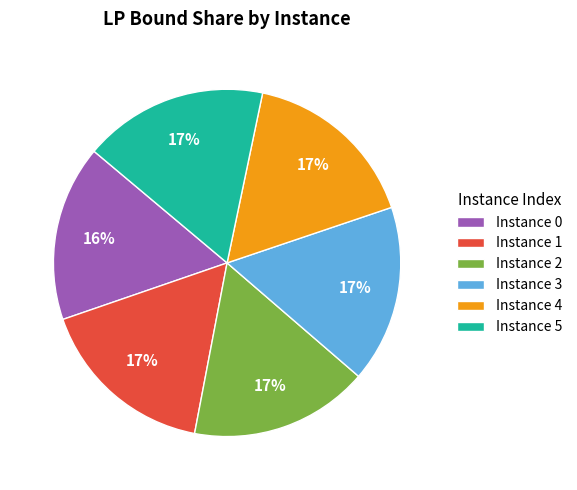

Is it true that Instance 2 is 17% of the pie?

True